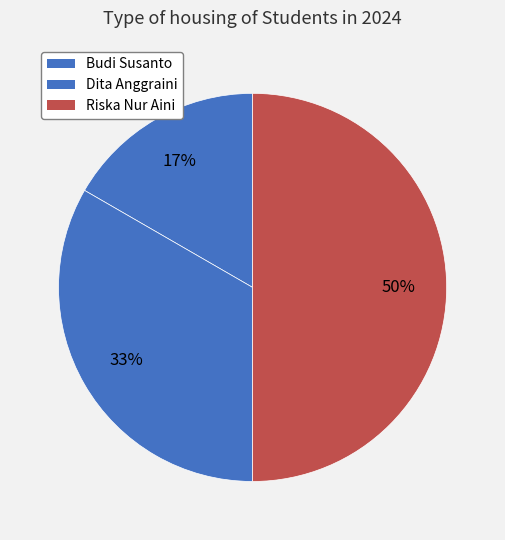

Rank the categories by value from highest to lowest.

Riska Nur Aini, Dita Anggraini, Budi Susanto